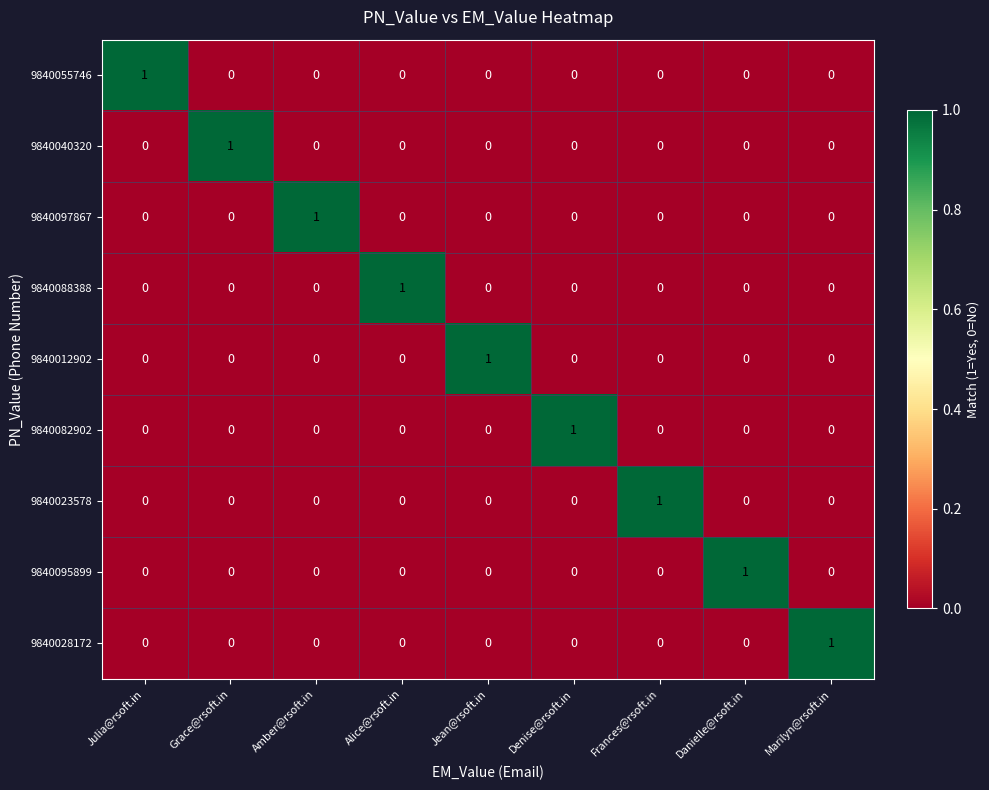

Is it true that 9840023578 equals 0 at Jean@rsoft.in?

True